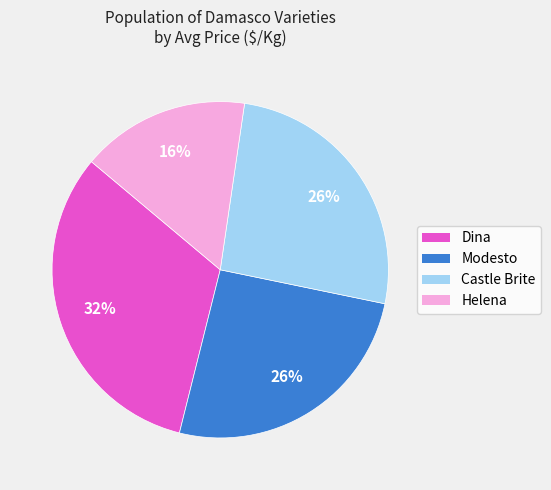

To the nearest percent, what is the difference between the largest and smallest slice percentages?

16%